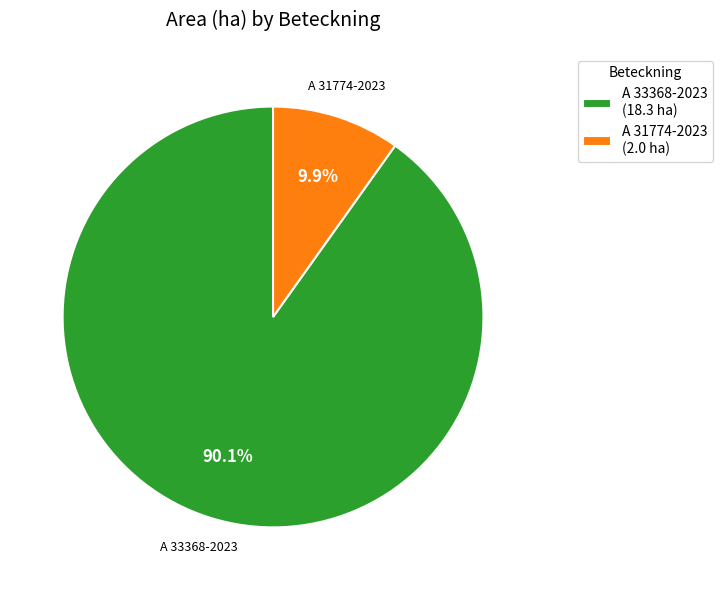

Which category has the biggest portion of the pie?

A 33368-2023